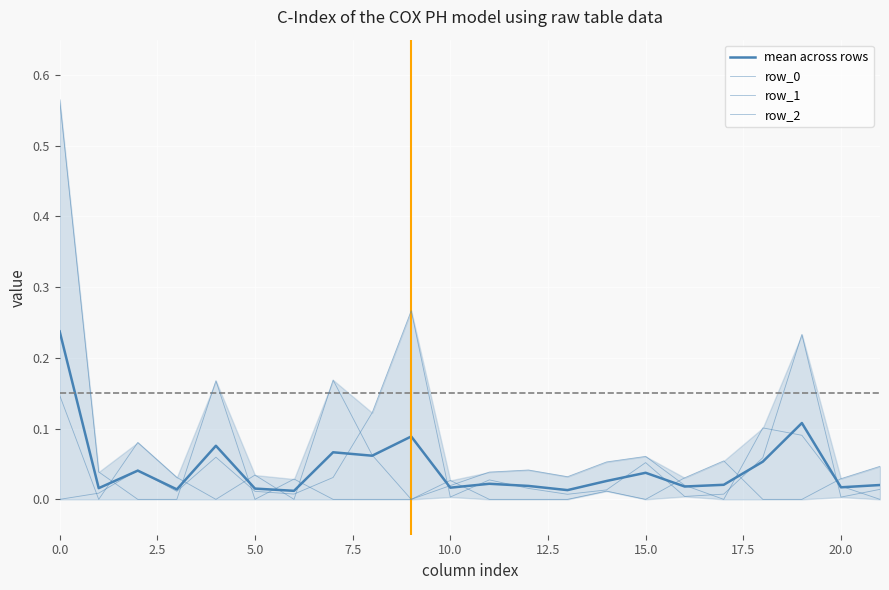

What is the total value across all series at 12?

0.1